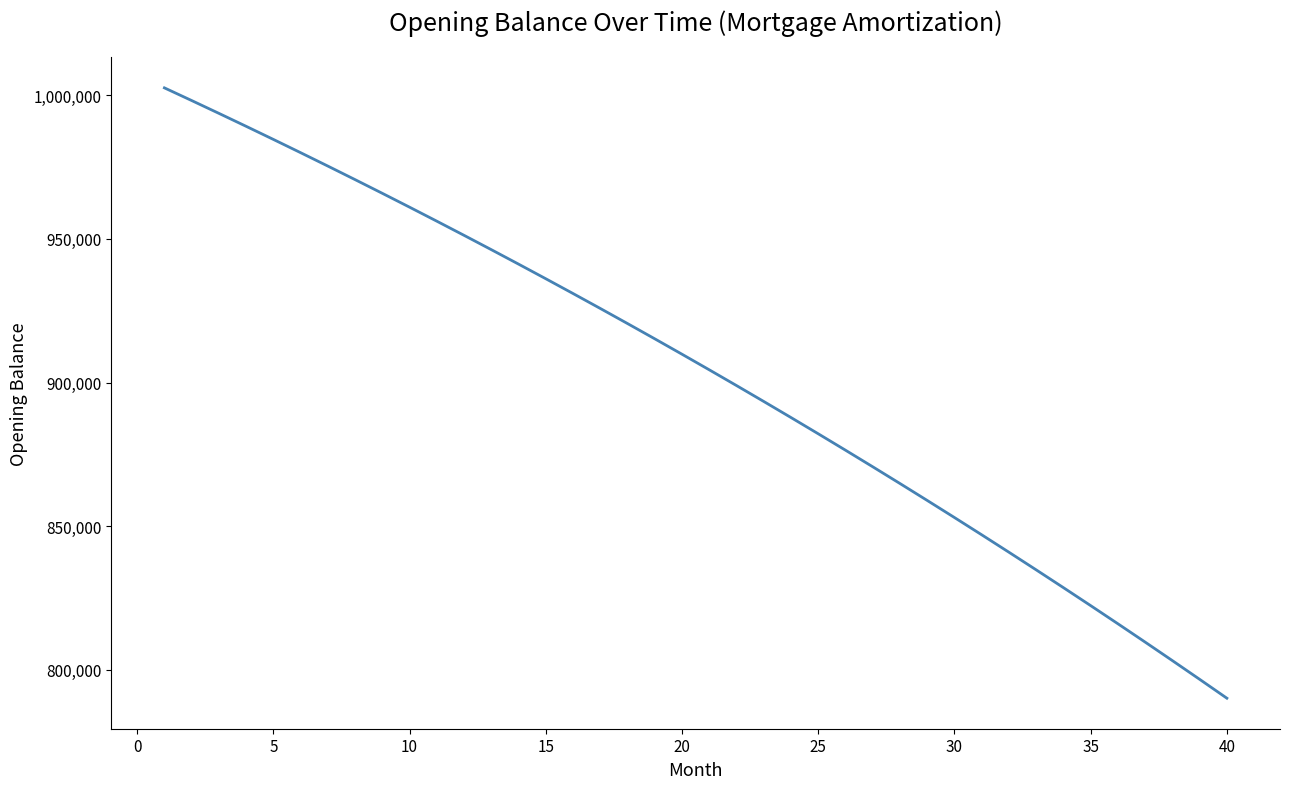

What is the minimum value shown in the chart?

790176.2